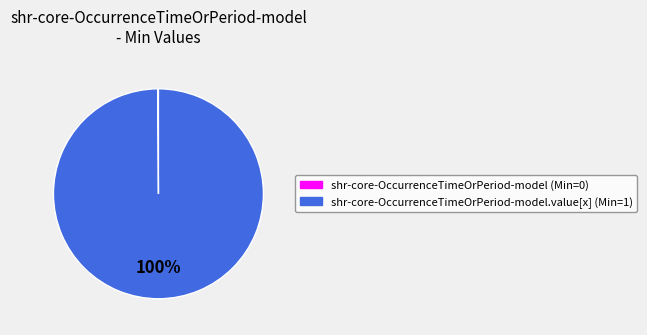

To the nearest percent, what is the average slice percentage?

50%